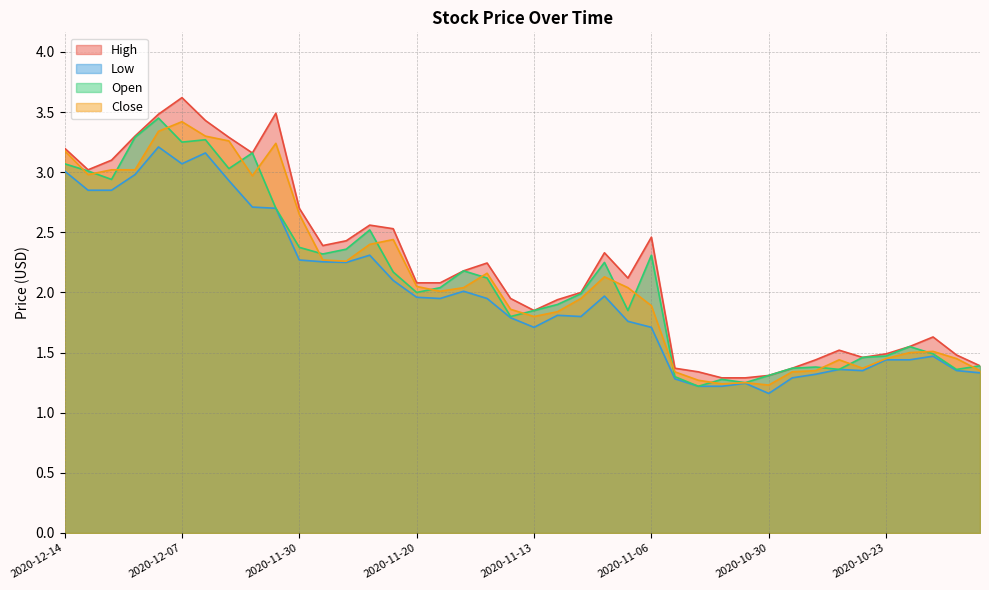

Is it true that Open equals 4.9 at 2020-12-02?

False